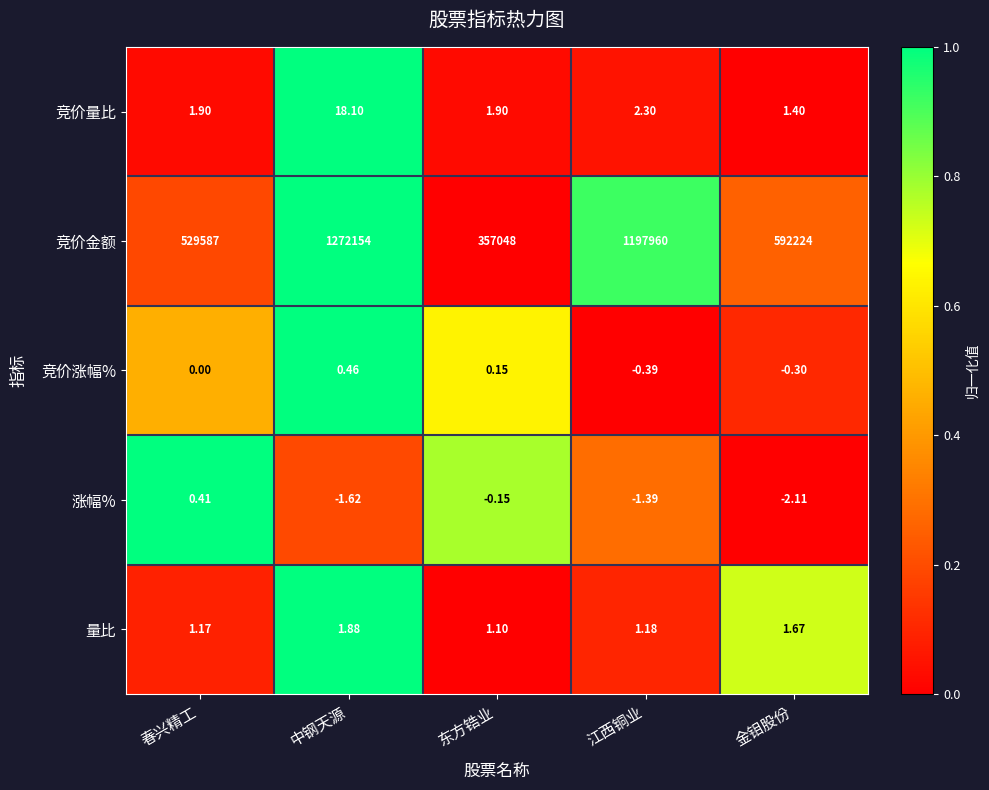

What is the difference between the highest and lowest values at 中钢天源?

1272155.6